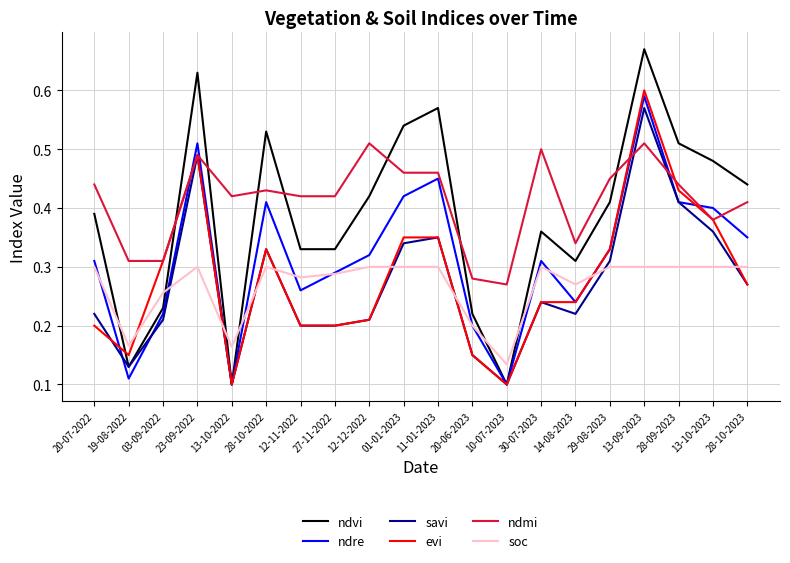

Between 10-07-2023 and 13-10-2023, which series saw the biggest shift?

ndvi